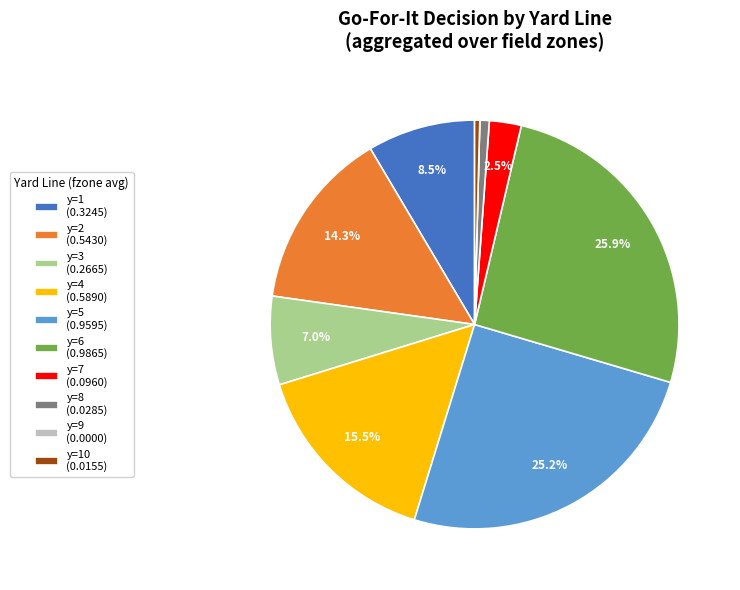

Combined, do y=10 (0.0155) and y=5 (0.9595) account for over 50%?

No